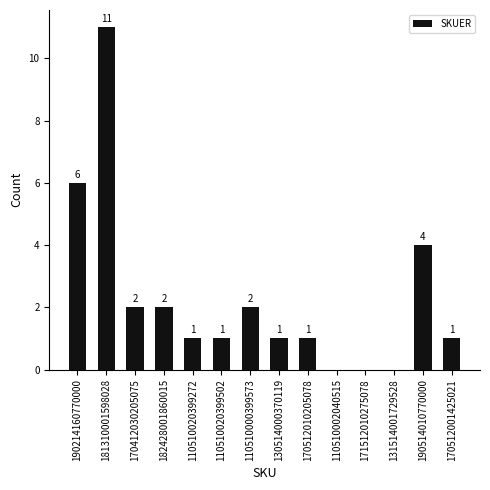

True or false: the data shows 6 at 190214160770000.

True